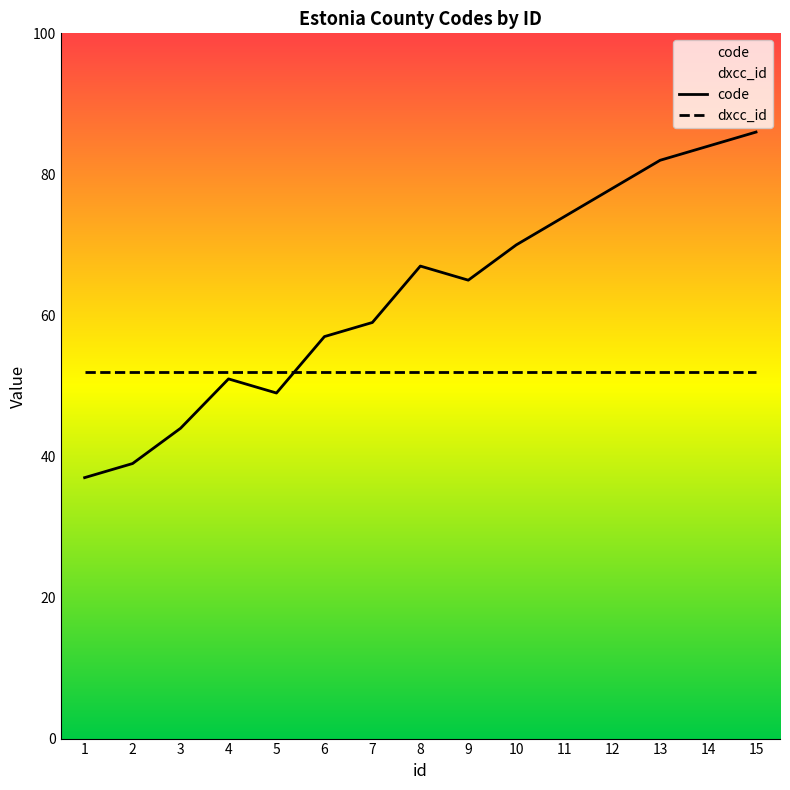

Where do dxcc_id and code first cross each other?

5 and 6